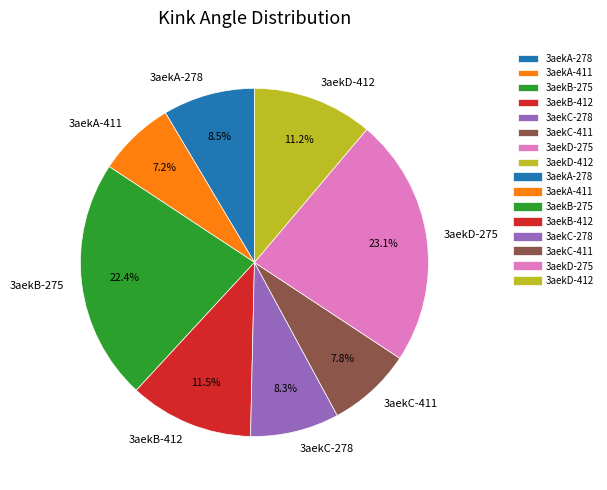

Which slice is the smallest?

3aekA-411